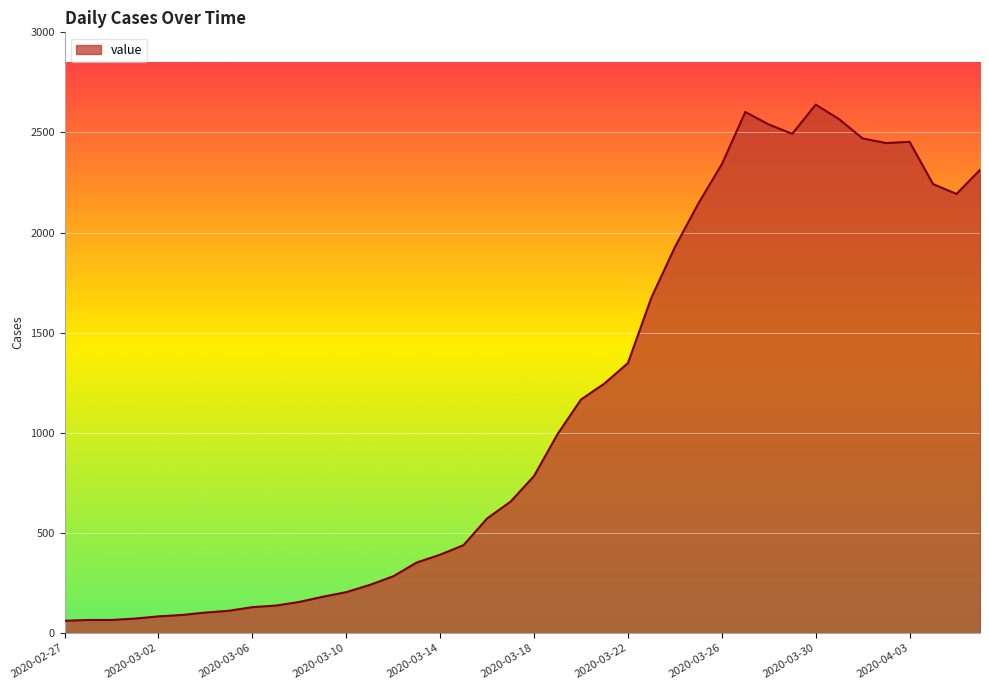

What is the maximum value shown in the chart?

2639